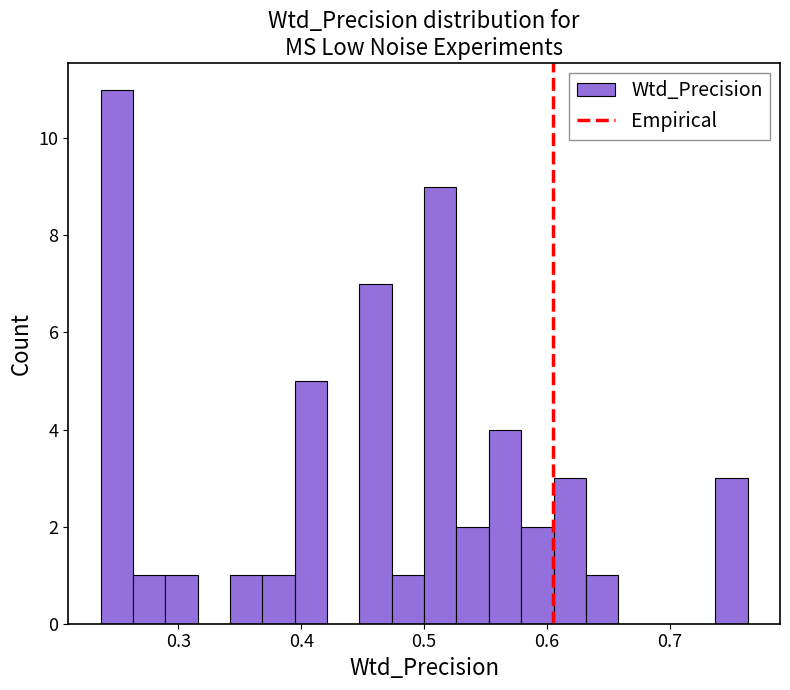

Around what value on the x-axis is the tallest bar? Give the approximate position of its centre, as read against the axis.

0.25